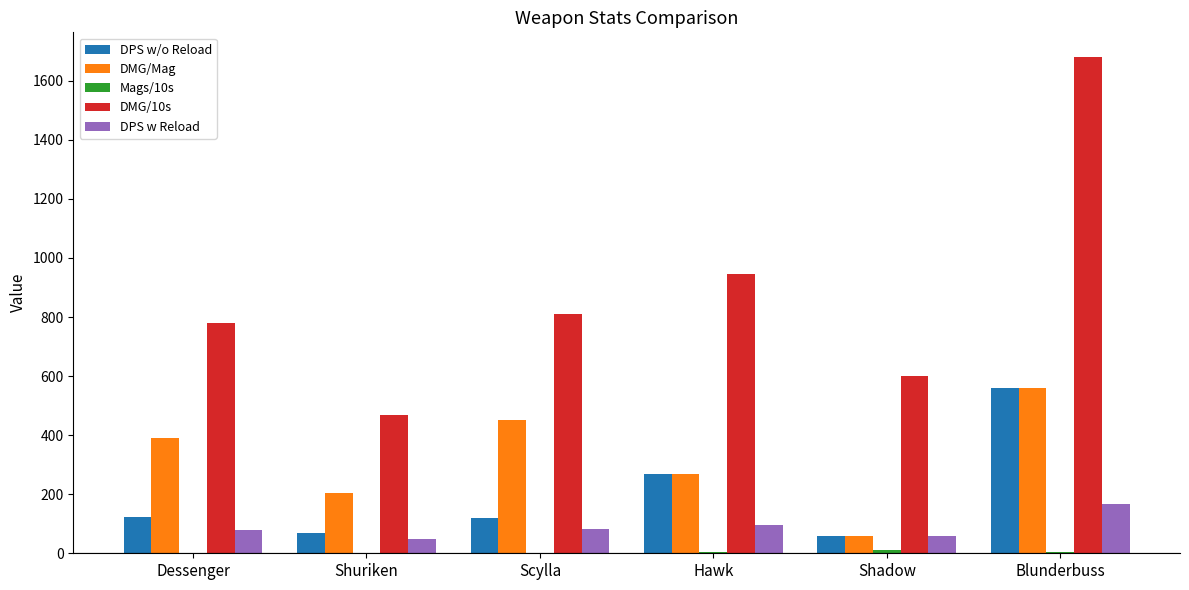

Which series has the largest total across all categories?

DMG/10s